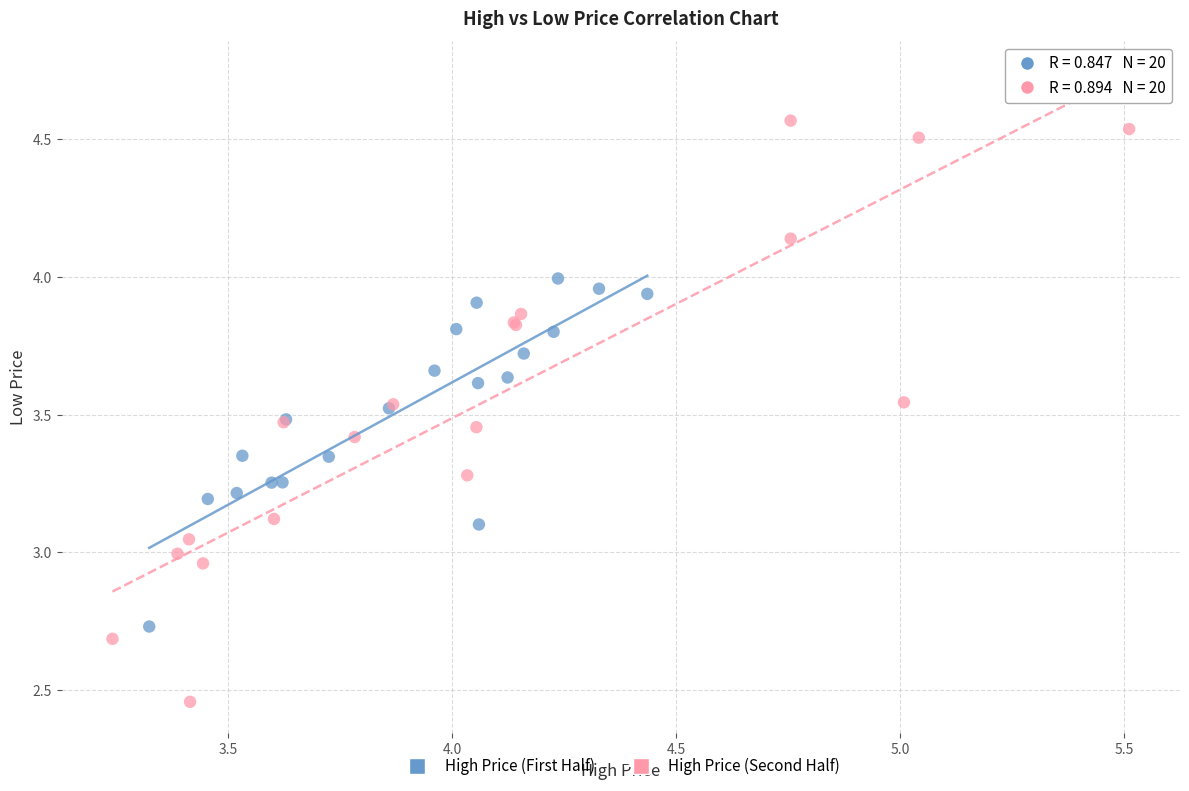

What are all the series names shown in the legend?

High Price (First Half), High Price (Second Half)